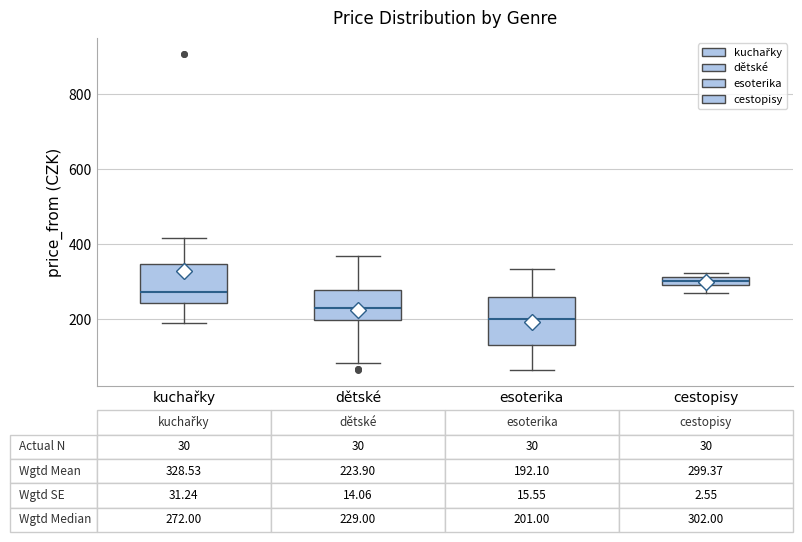

Which box is the tallest, from its lower edge to its upper edge?

esoterika